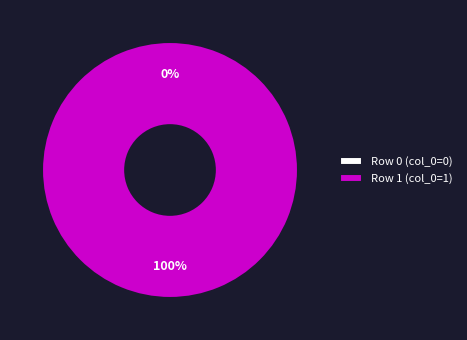

Combined, do Acide_fulvique (row 1) and Acide_fulvique (row 0) account for over 50%?

Yes